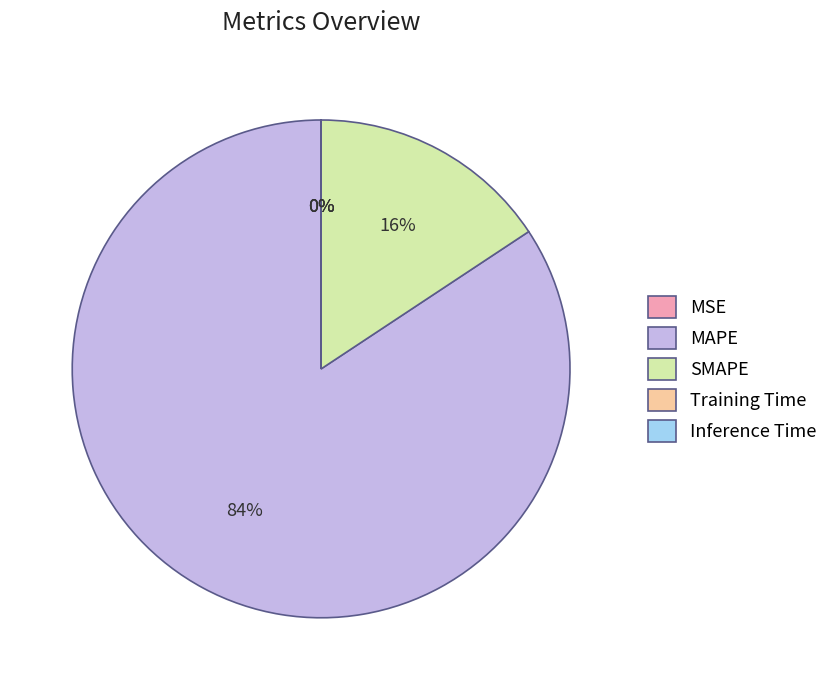

True or false: SMAPE accounts for 16% of the total.

True